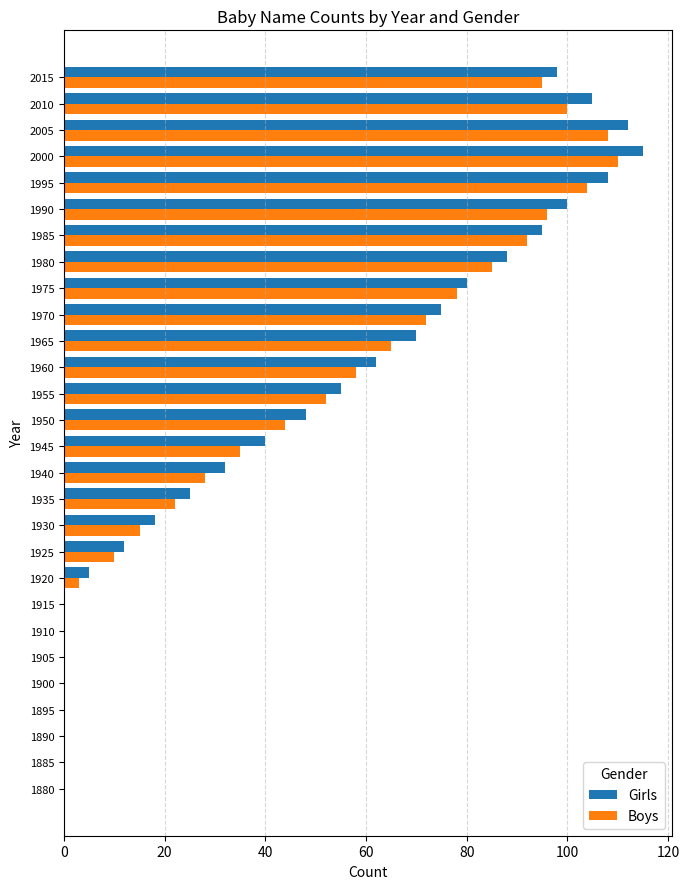

How many categories are shown in the chart?

28